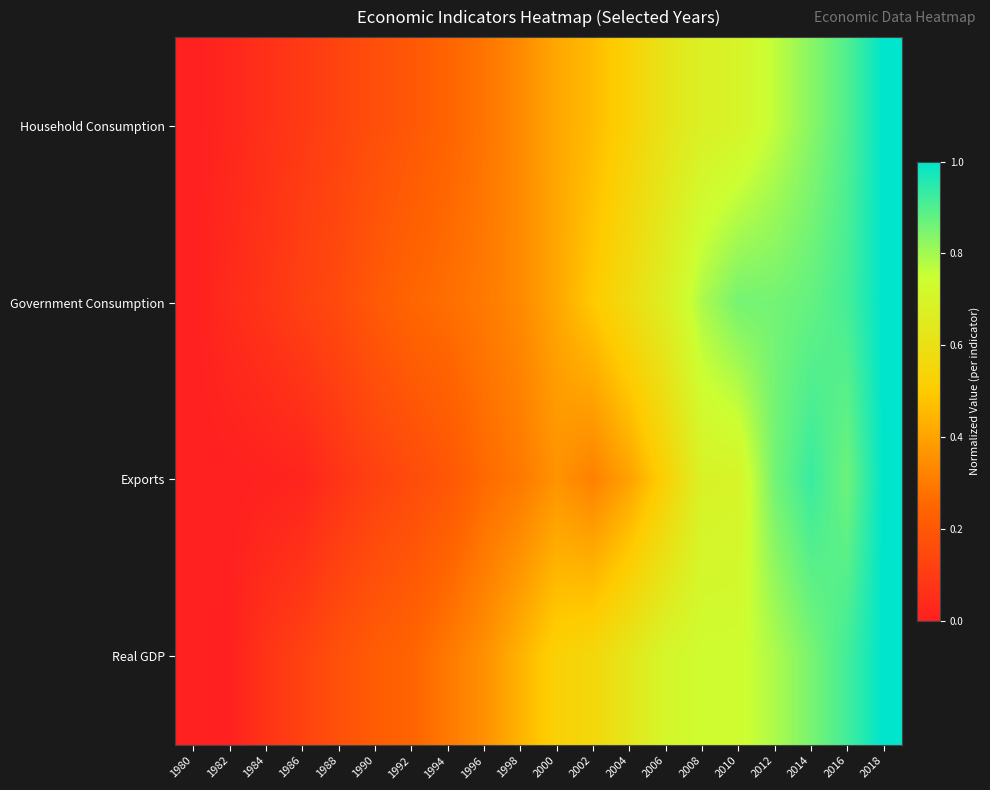

At which category is the sum across all series the highest?

2018